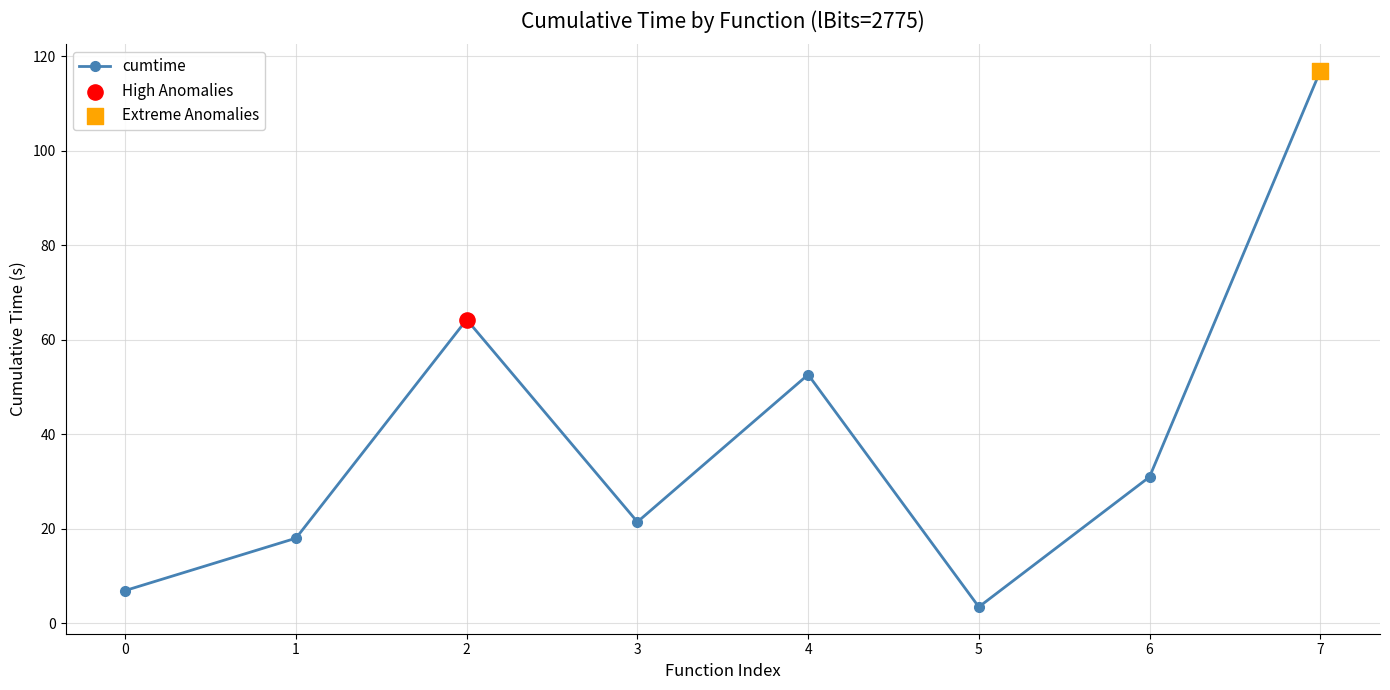

What is the change in value from 0 to 1?

+11.1